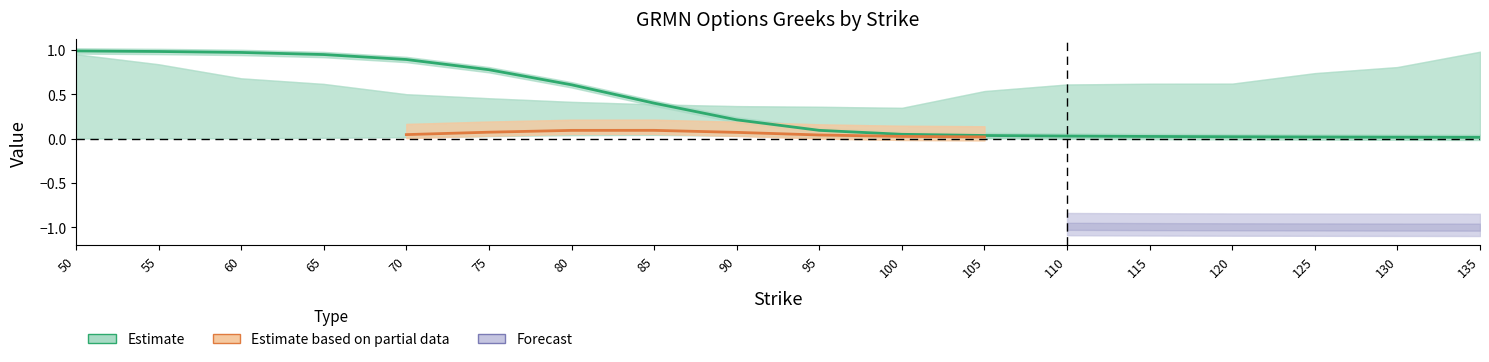

Rank the categories by value from highest to lowest.

50, 55, 60, 65, 70, 75, 80, 85, 90, 95, 100, 105, 110, 115, 120, 125, 130, 135